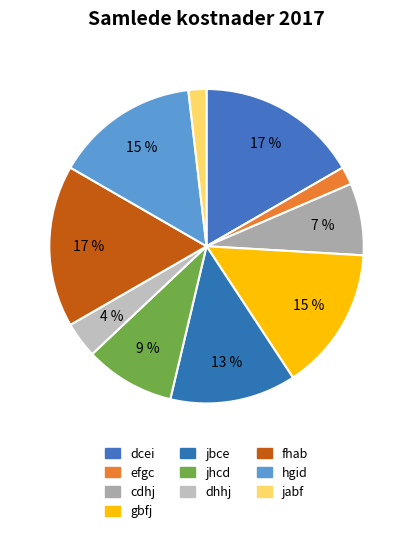

How many slices are in this pie chart?

10